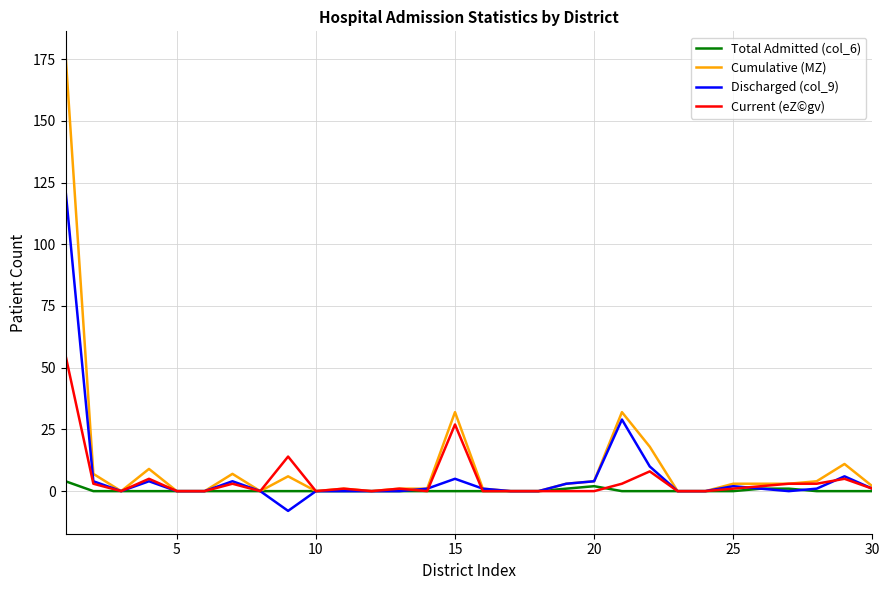

Which series has the largest range (max minus min)?

Cumulative (MZ)